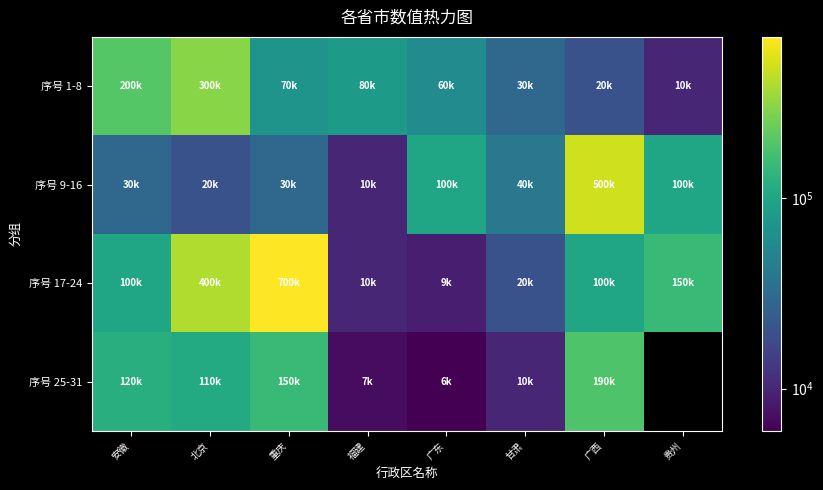

Which series has the widest spread of values?

序号 17-24